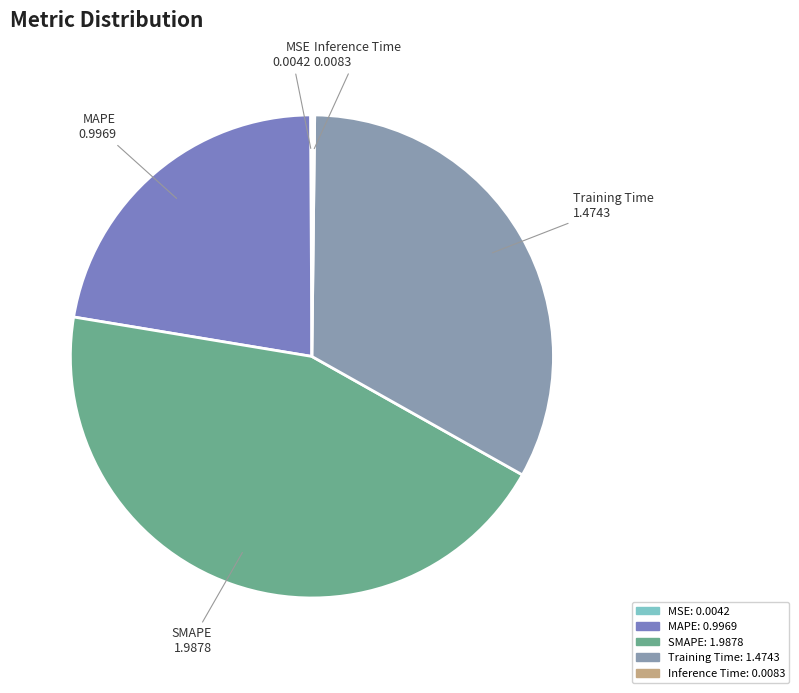

Which has a higher value, MAPE or Training Time?

Training Time